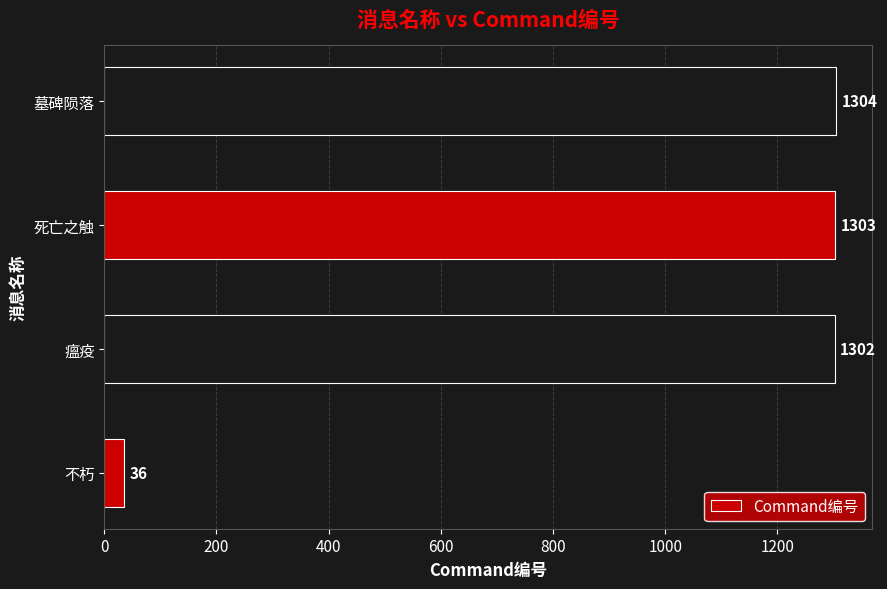

Rank the categories by value from lowest to highest.

不朽, 瘟疫, 死亡之触, 墓碑陨落